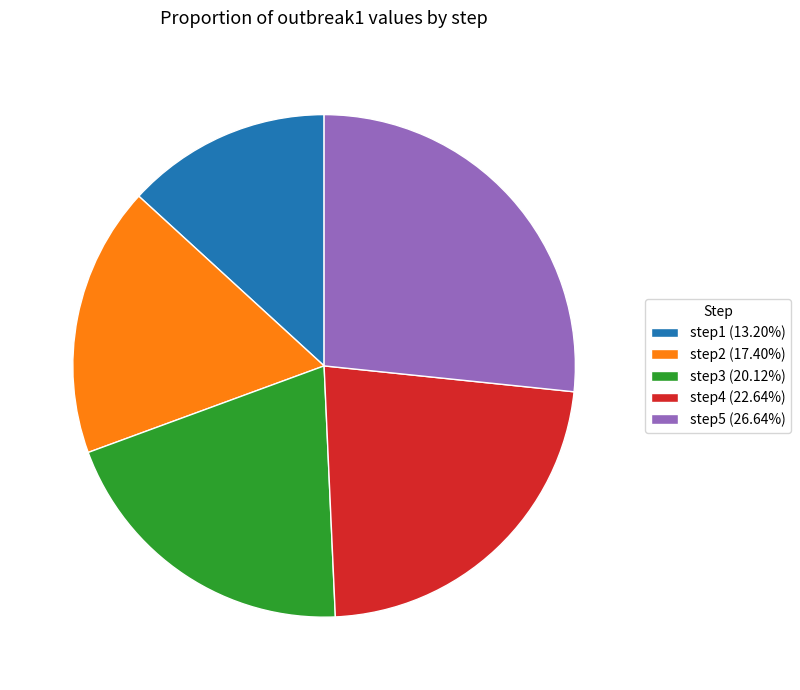

The step3 slice represents 20% of the pie. True or false?

True